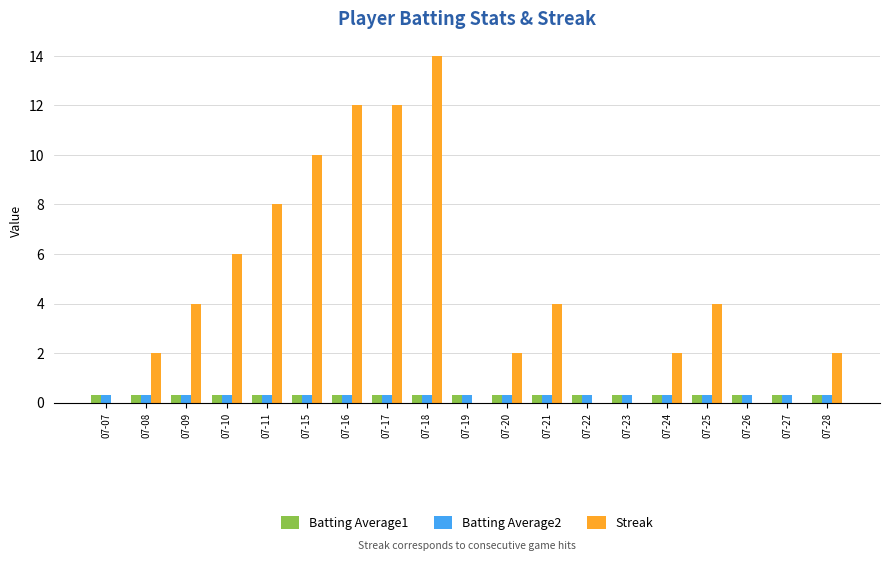

At which category is the sum across all series the highest?

07-18